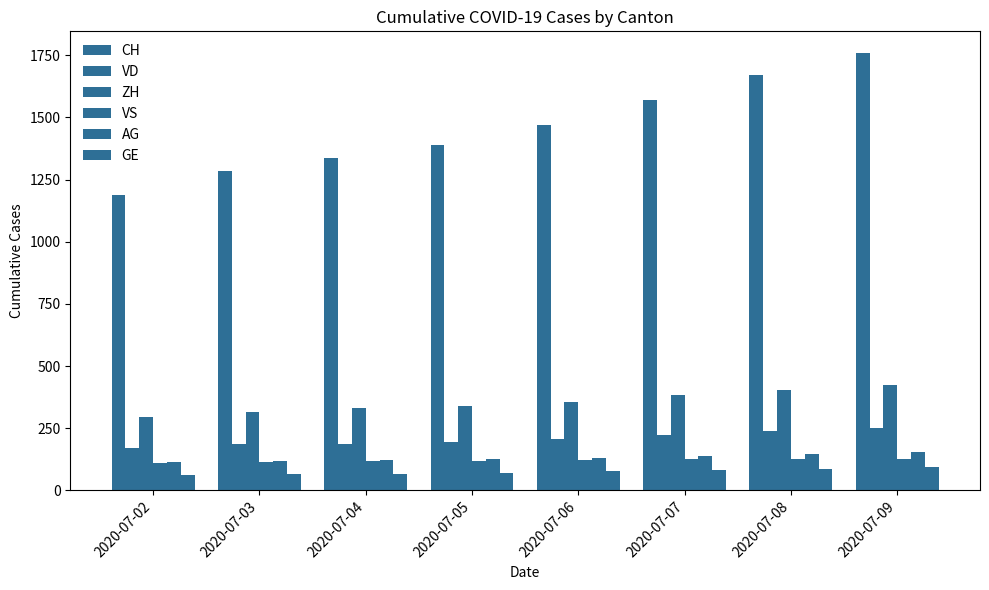

How many series are shown in this chart?

6